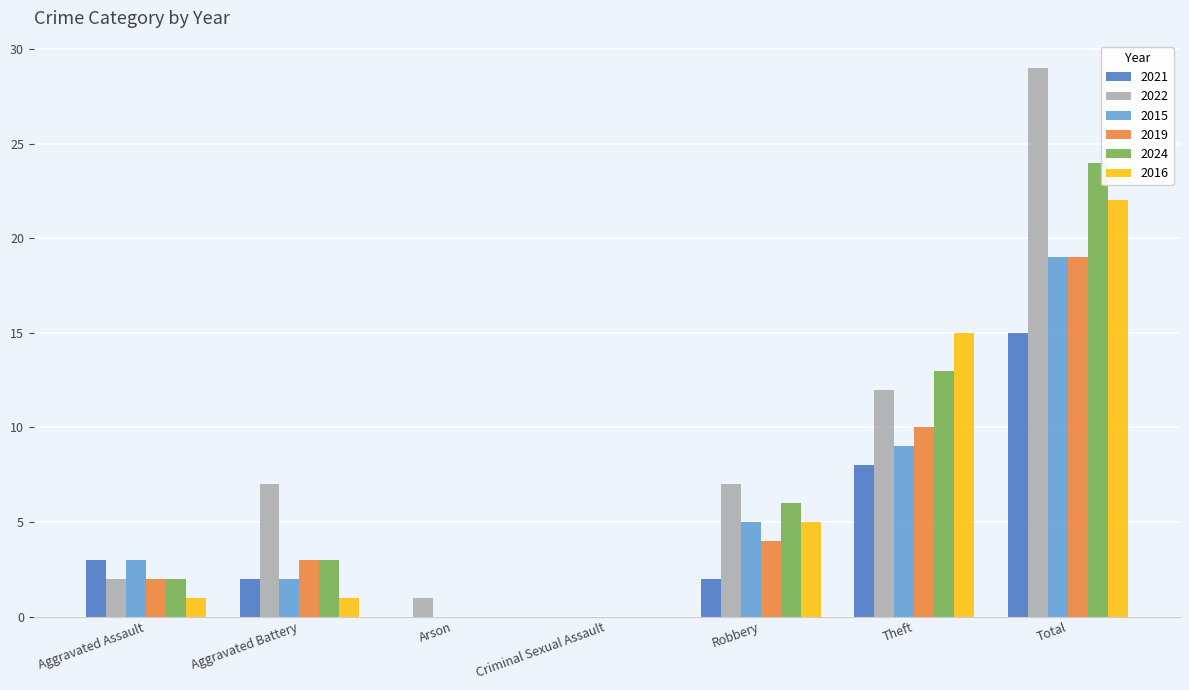

Does the chart contain stacked bars?

No